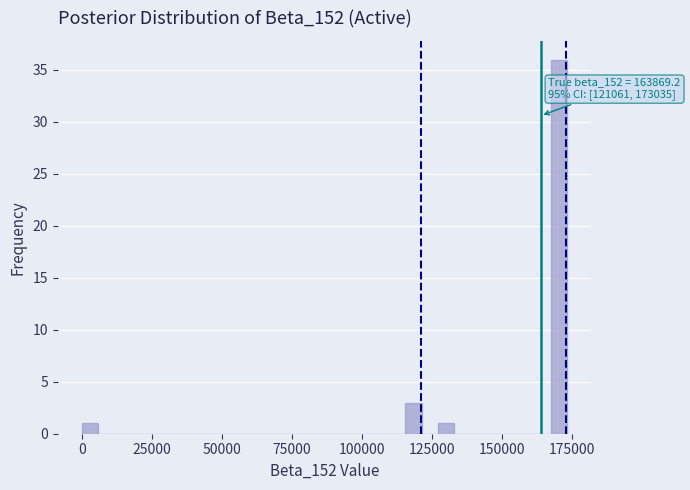

Read against the x-axis, roughly where is the centre of the tallest bar?

170000